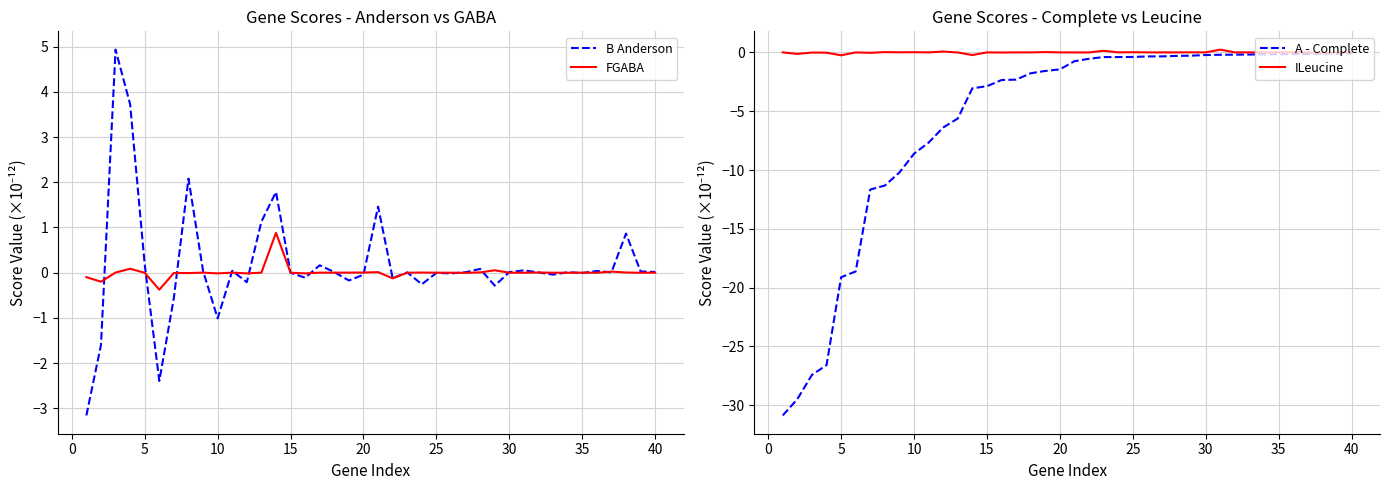

What is the lowest value of the FGABA series?

-0.4